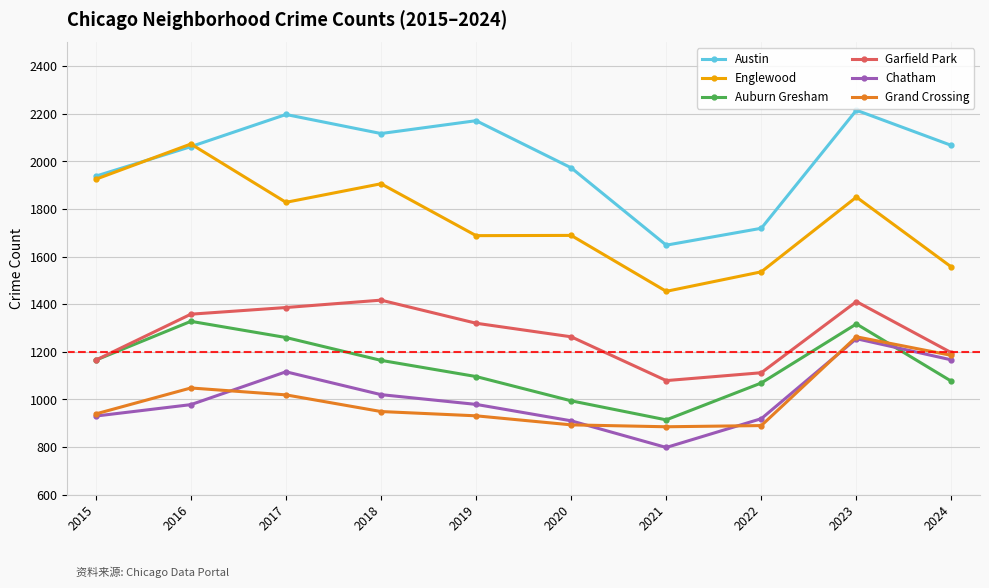

What is the approximate value of Englewood at 2015, to the nearest 100?

1900